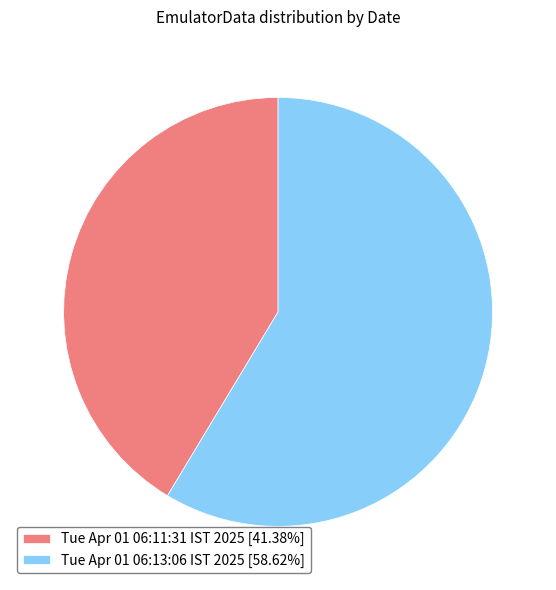

What is the largest slice in the pie chart?

Tue Apr 01 06:13:06 IST 2025